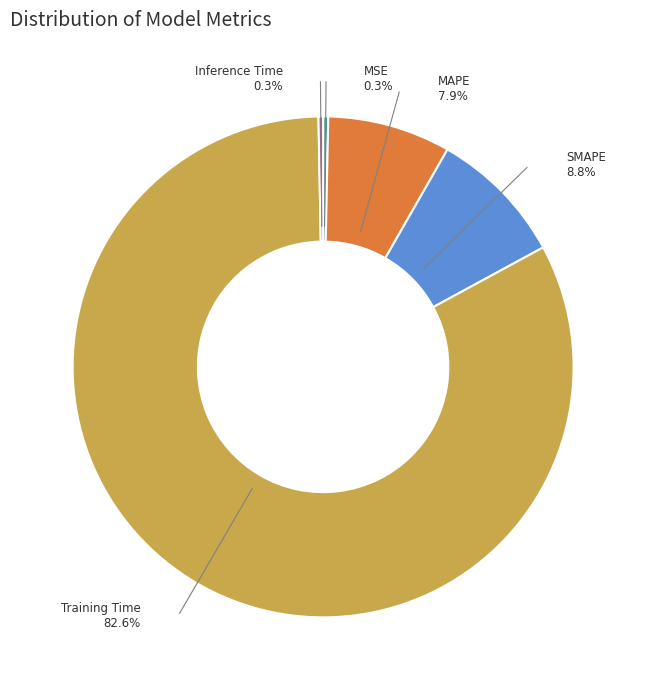

Which slice is the largest?

Training Time